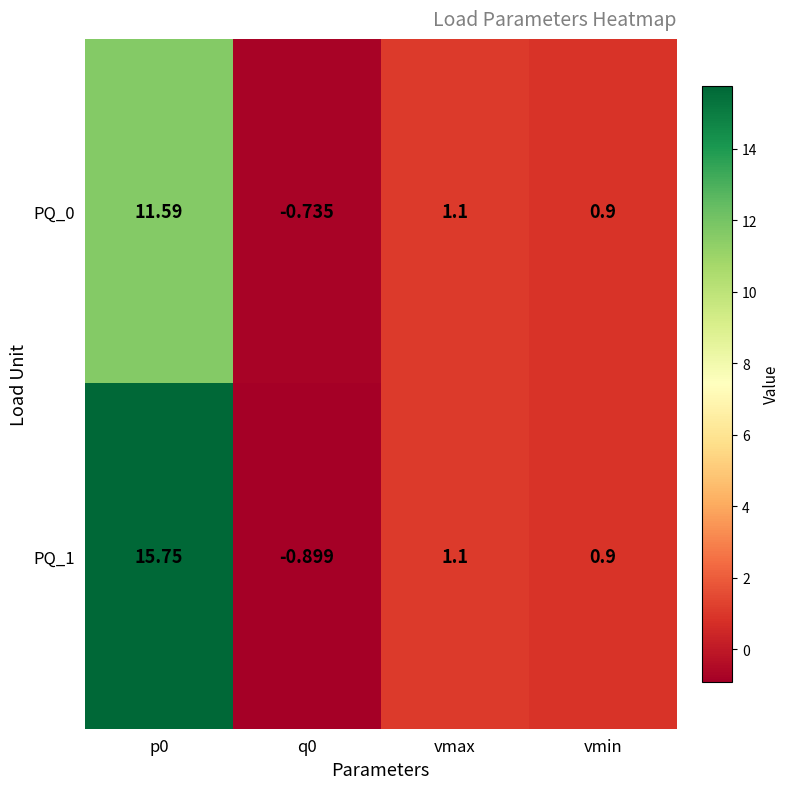

Count the number of categories in the chart.

4